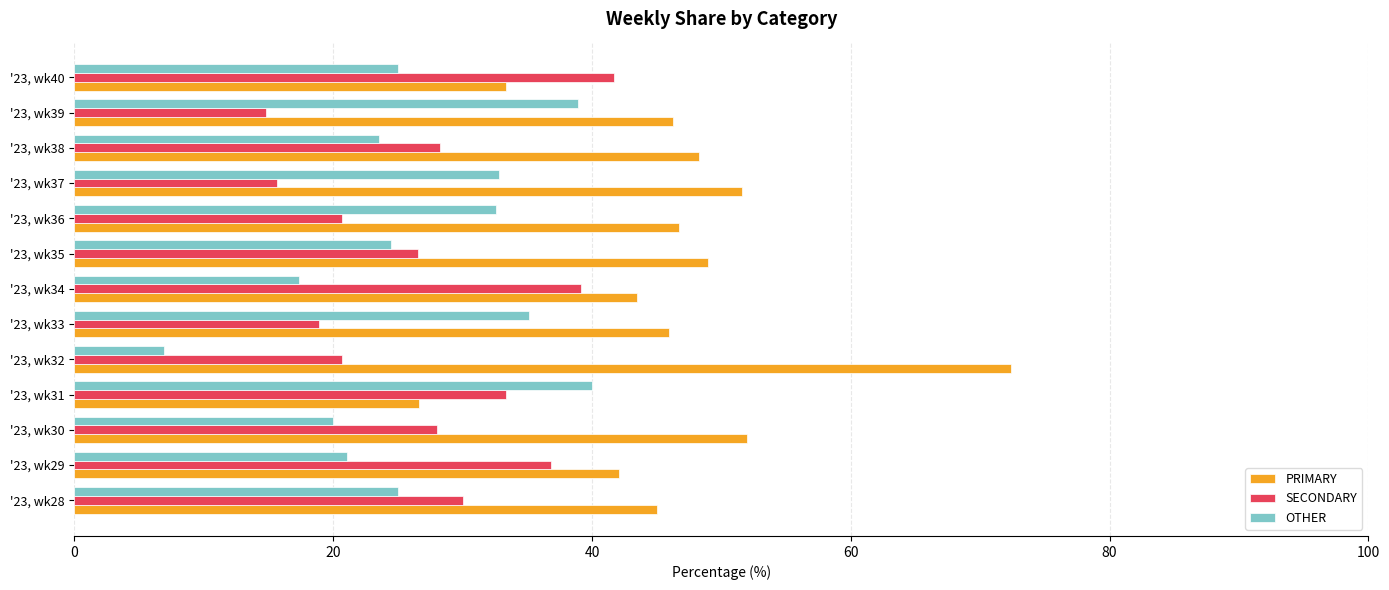

What are all the series names shown in the legend?

PRIMARY, SECONDARY, OTHER